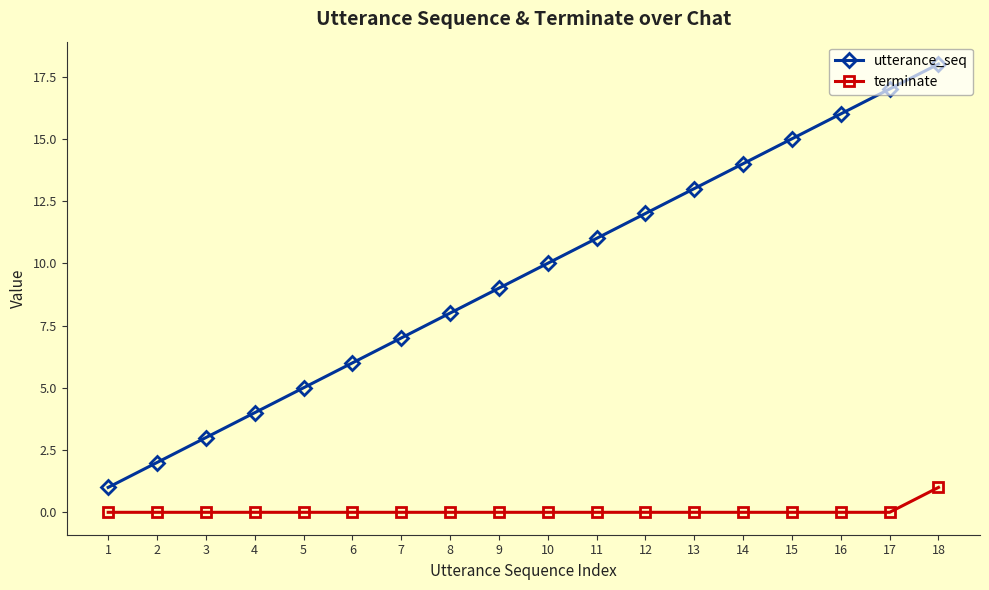

At which label is utterance_seq closest to 9?

9